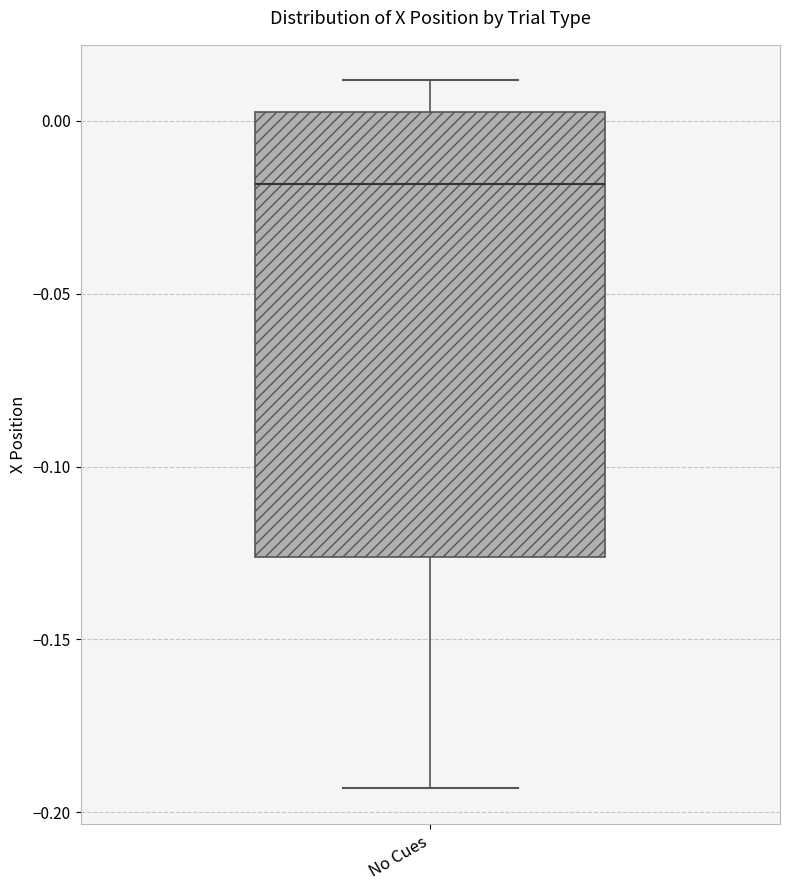

Transcribe this box plot: give where the median line is, the range the box spans, and where the two whiskers end, as read against the y-axis. The values are not printed on the chart, so give them approximately, as read against the axis.

median -0.020, box -0.125 to 0.005, whiskers -0.195 to 0.010